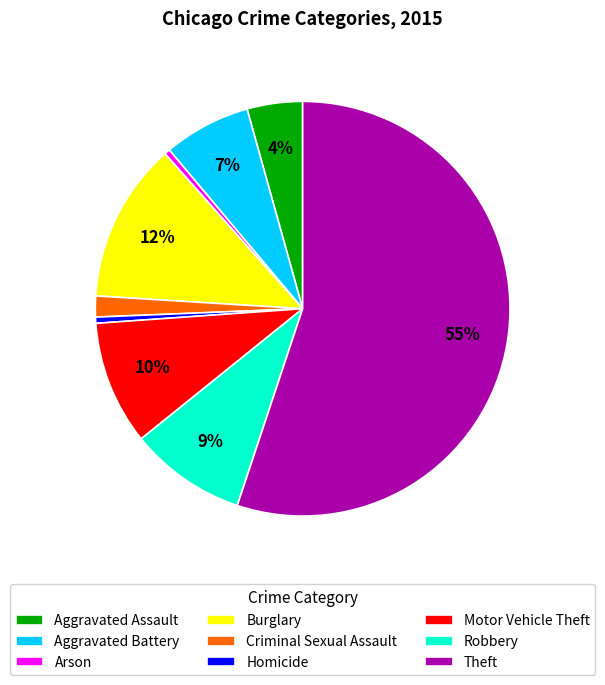

Approximately how many times larger is the value at Robbery compared to Arson?

20.6